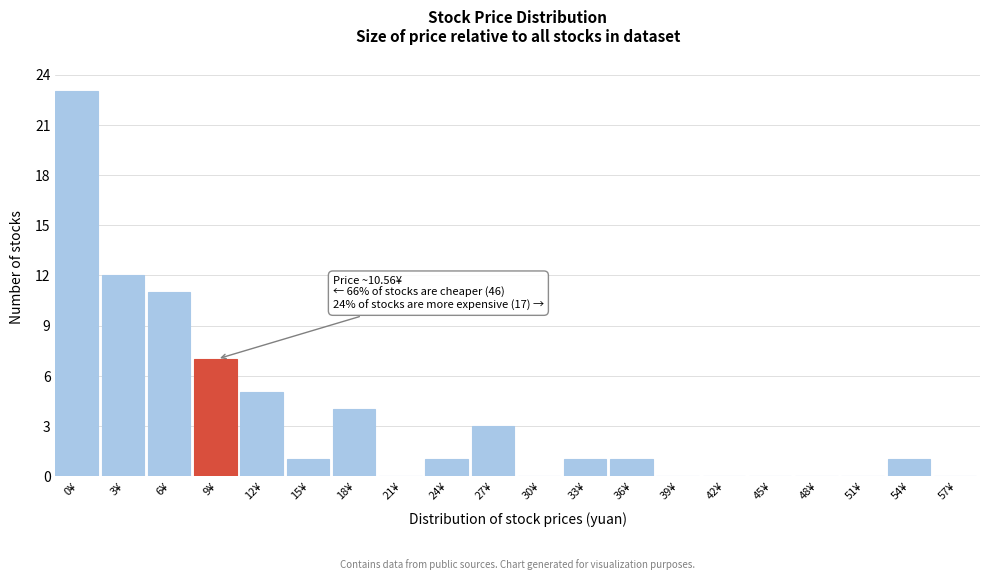

Reading right to left, what are all the values shown in this chart?

57¥=0	54¥=1	51¥=0	48¥=0	45¥=0	42¥=0	39¥=0	36¥=1	33¥=1	30¥=0	27¥=3	24¥=1	21¥=0	18¥=4	15¥=1	12¥=5	9¥=7	6¥=11	3¥=12	0¥=23